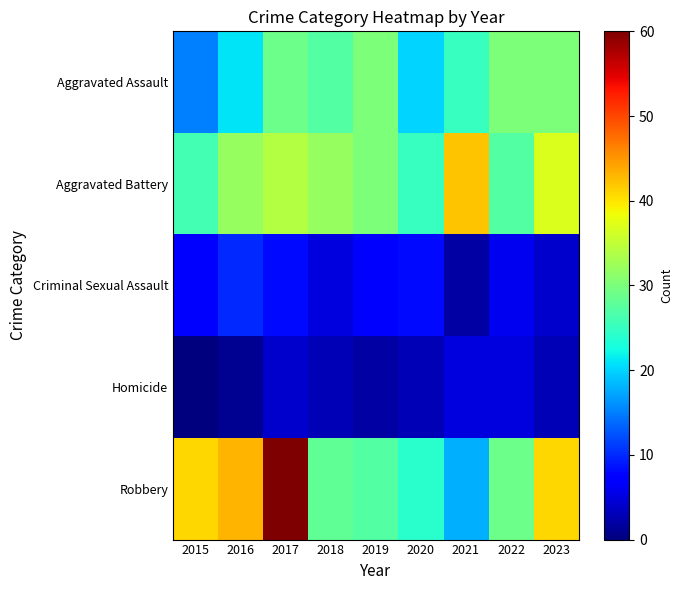

How many categories are shown in the chart?

9